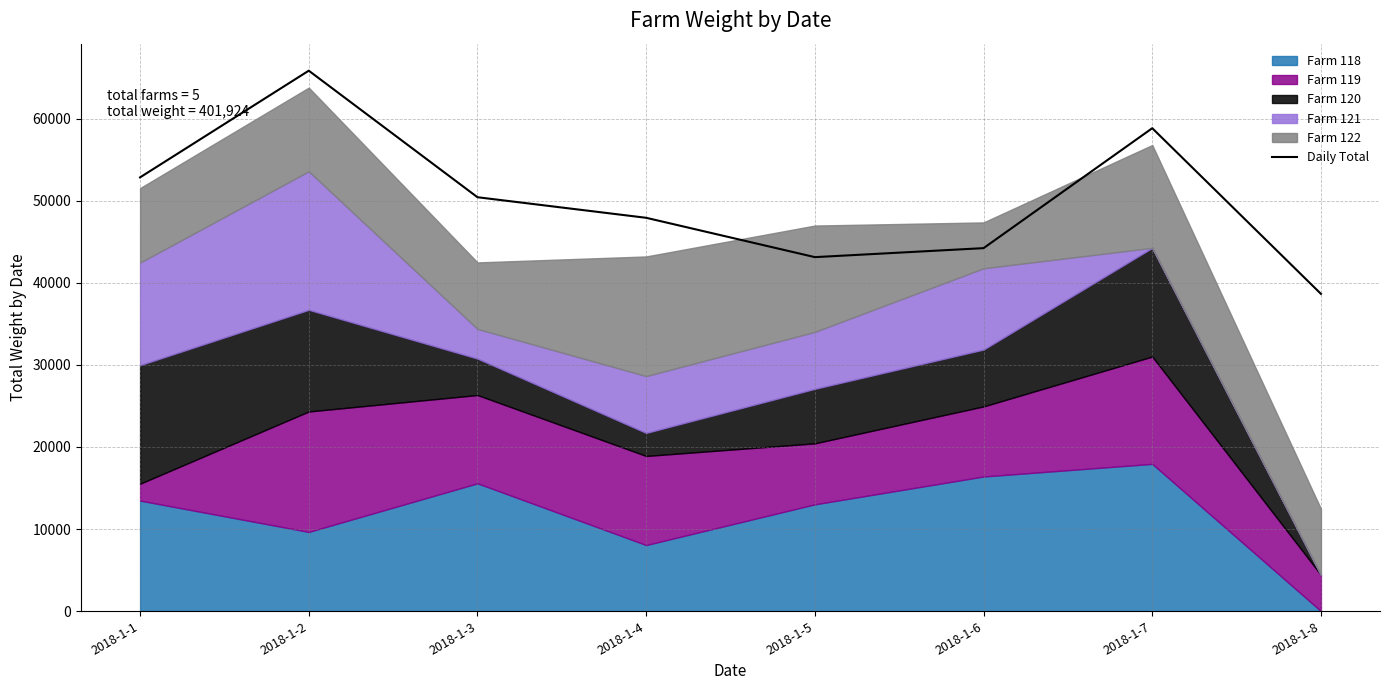

What is the value of the 5th point from the left?

43132